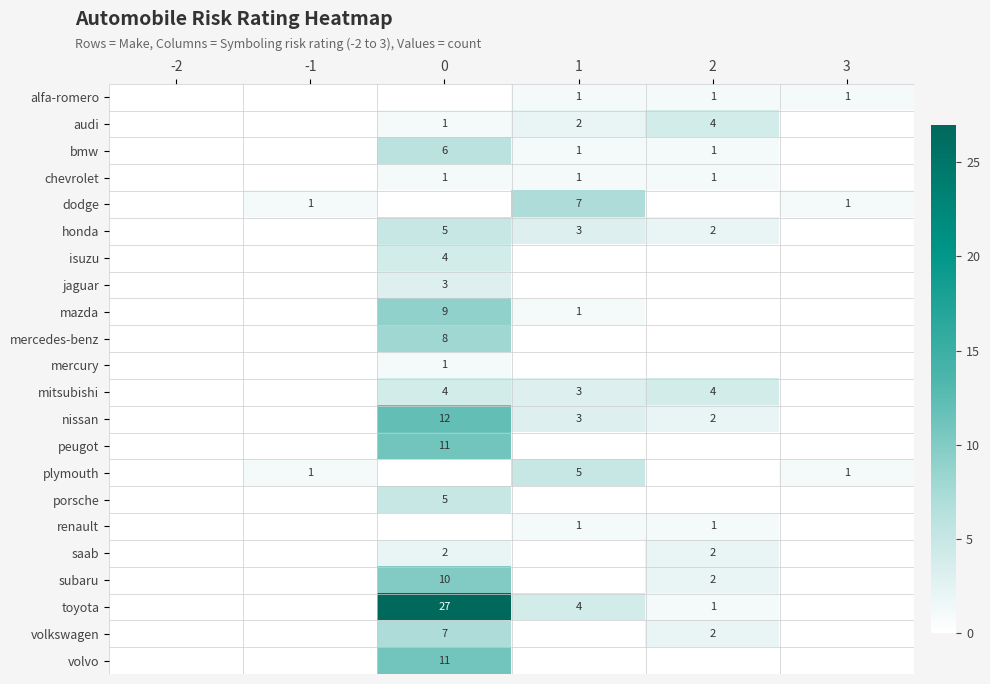

What is the spread (max minus min) of values at 0?

27